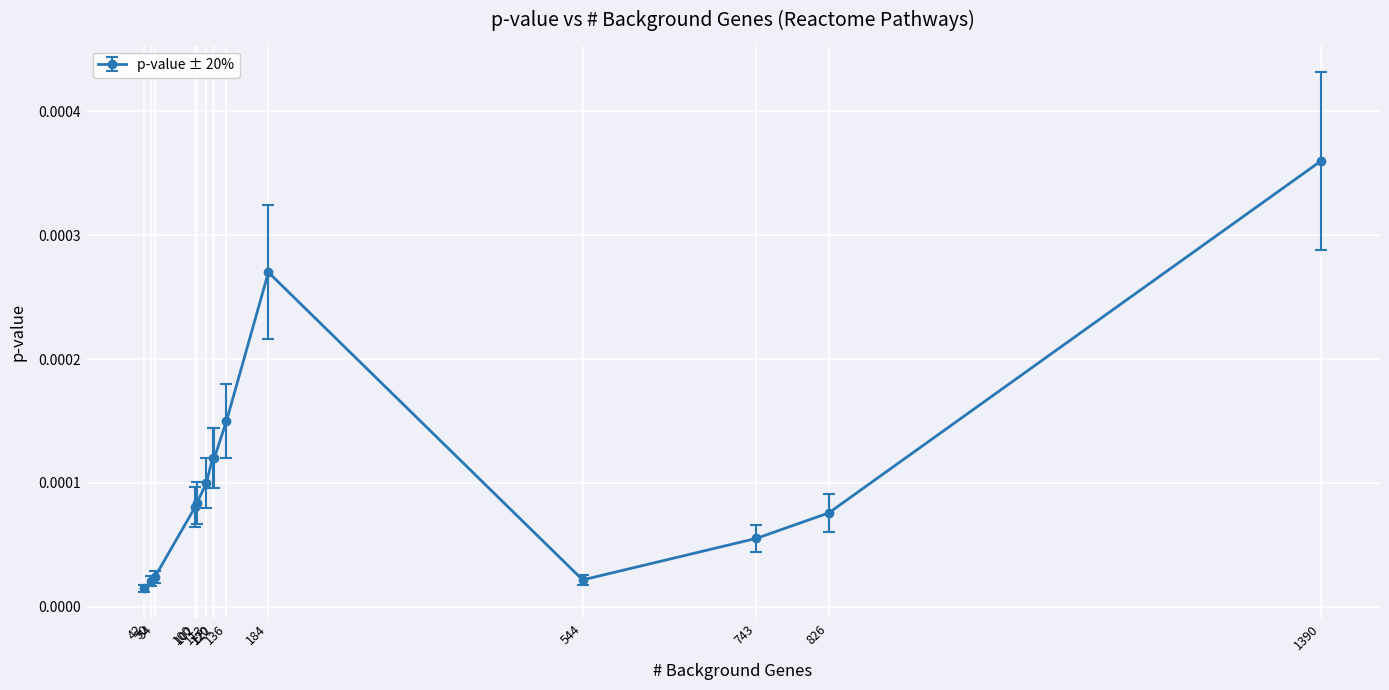

Count the number of data series in this chart.

1